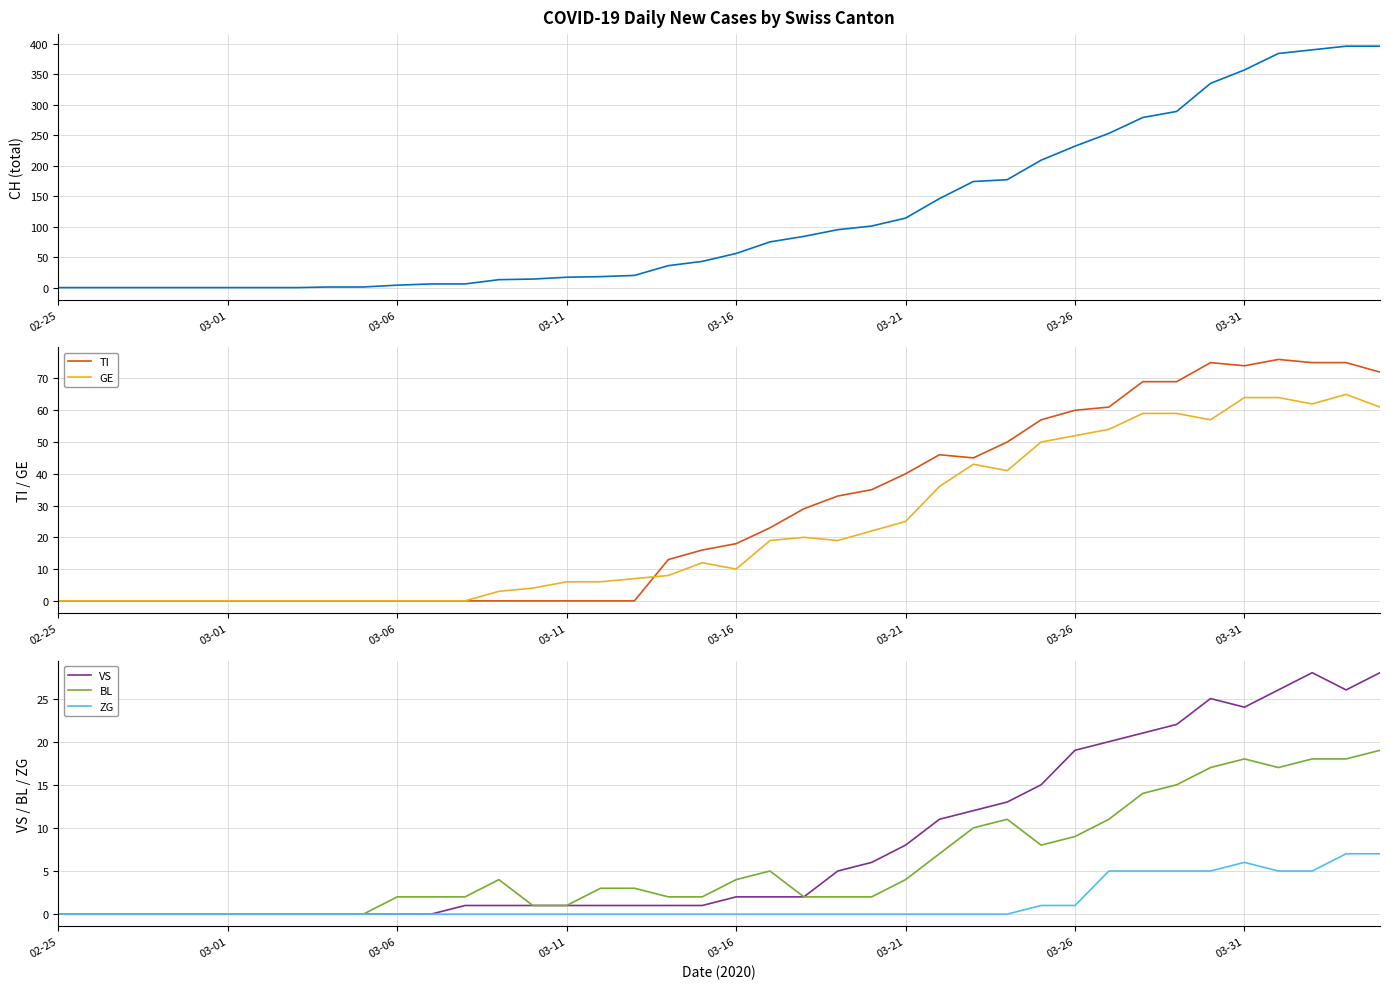

True or false: VS has a value of 14 at 03-21.

False